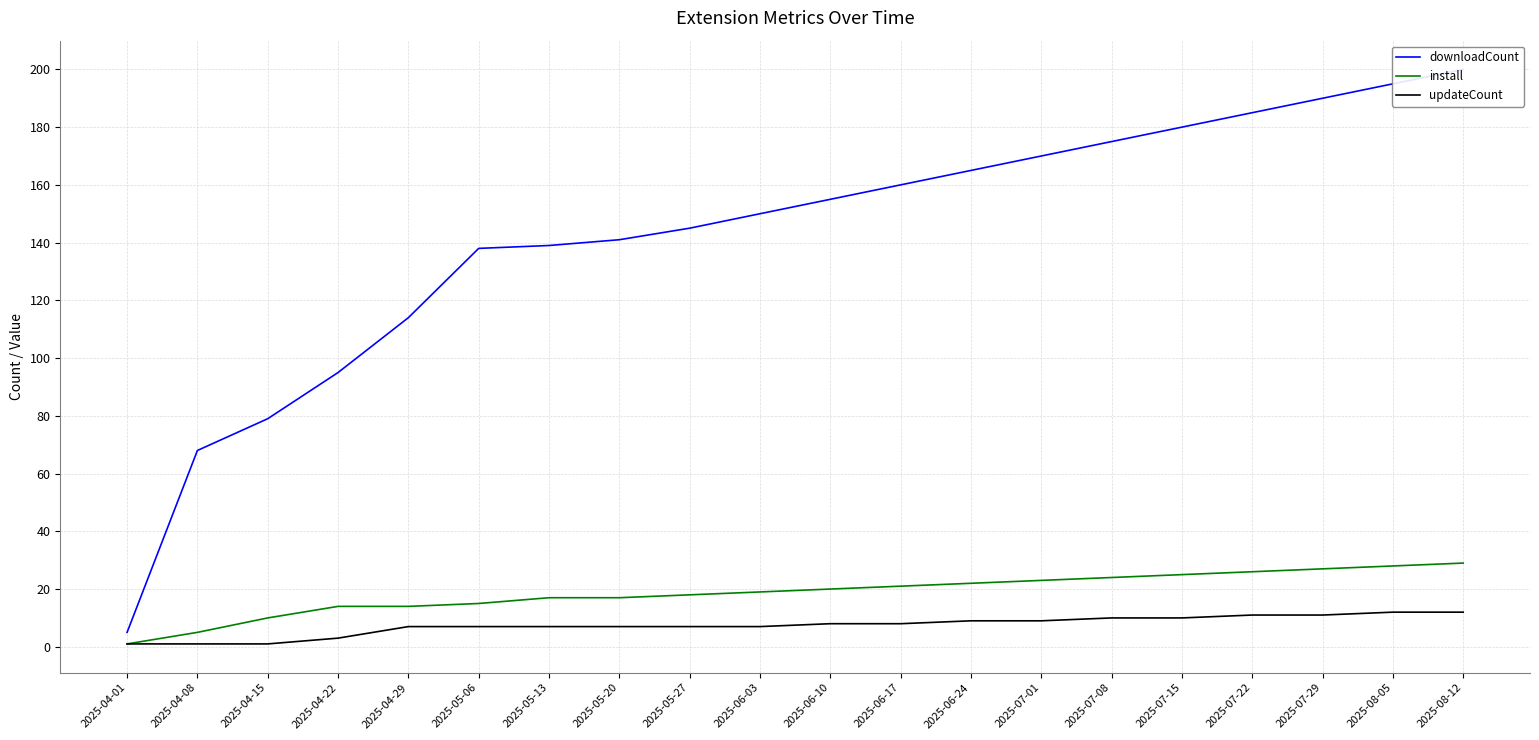

True or false: install and downloadCount intersect in this chart.

False